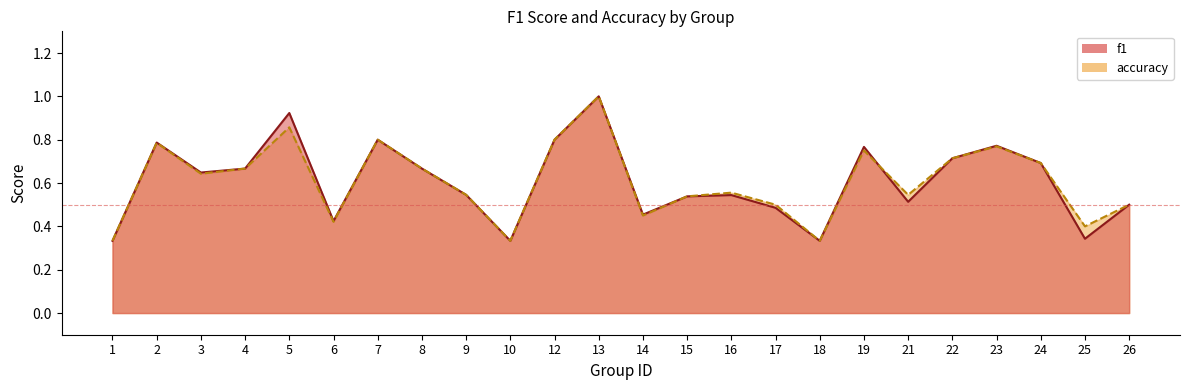

Is the value of f1 at 26 greater than the value of accuracy at 21?

No